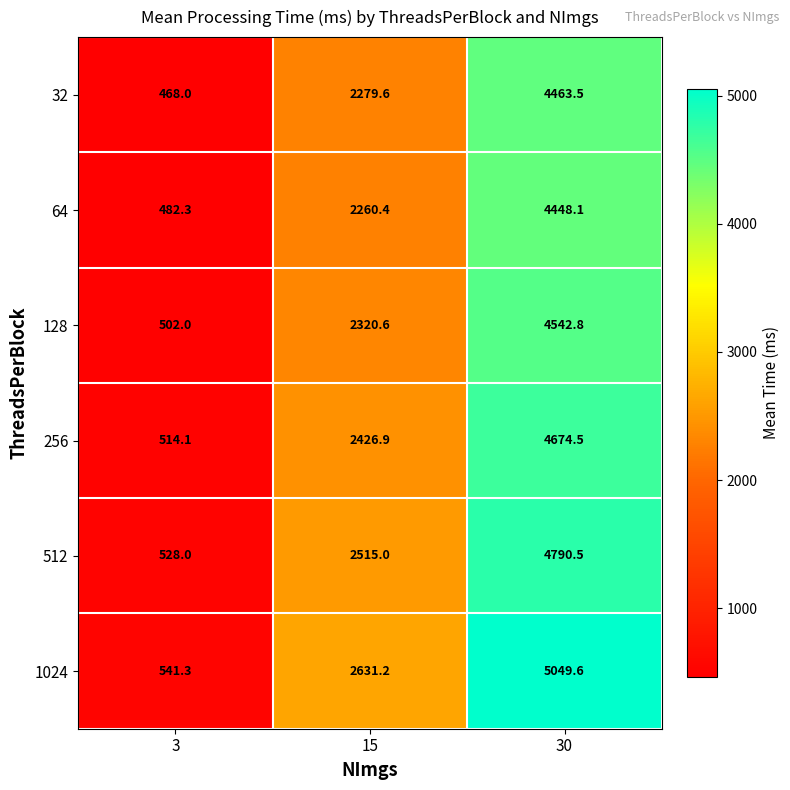

Where does the 256 series first go above 2426?

15